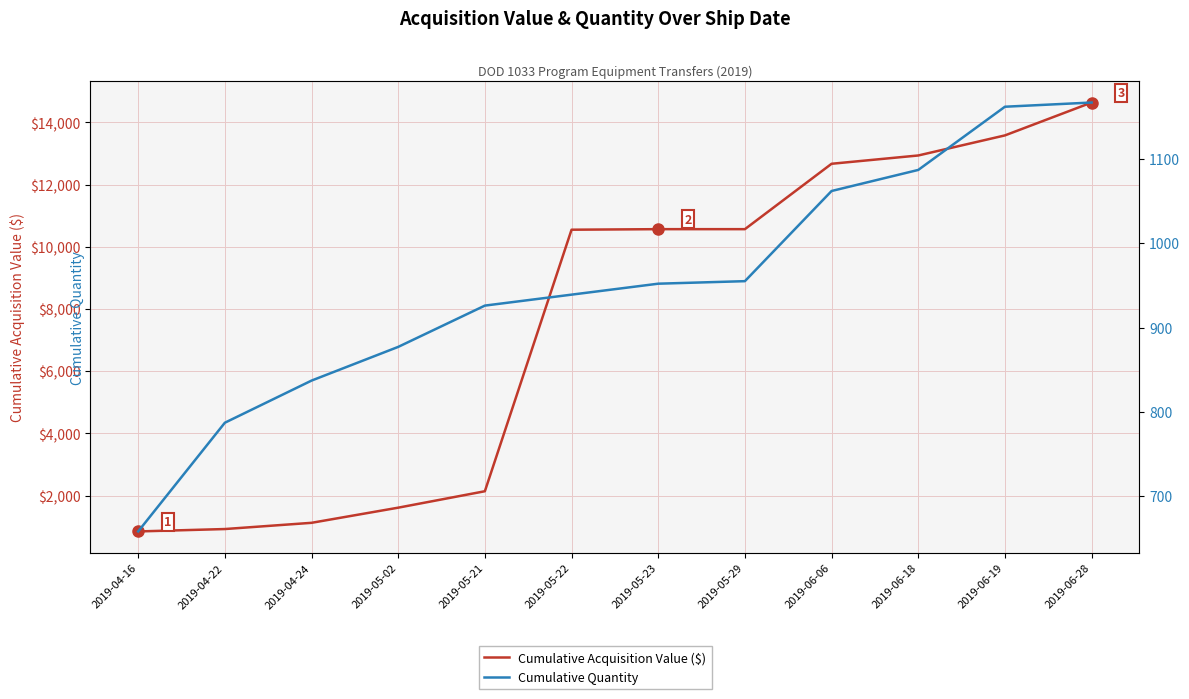

Does the chart display data point markers on the line(s)?

No